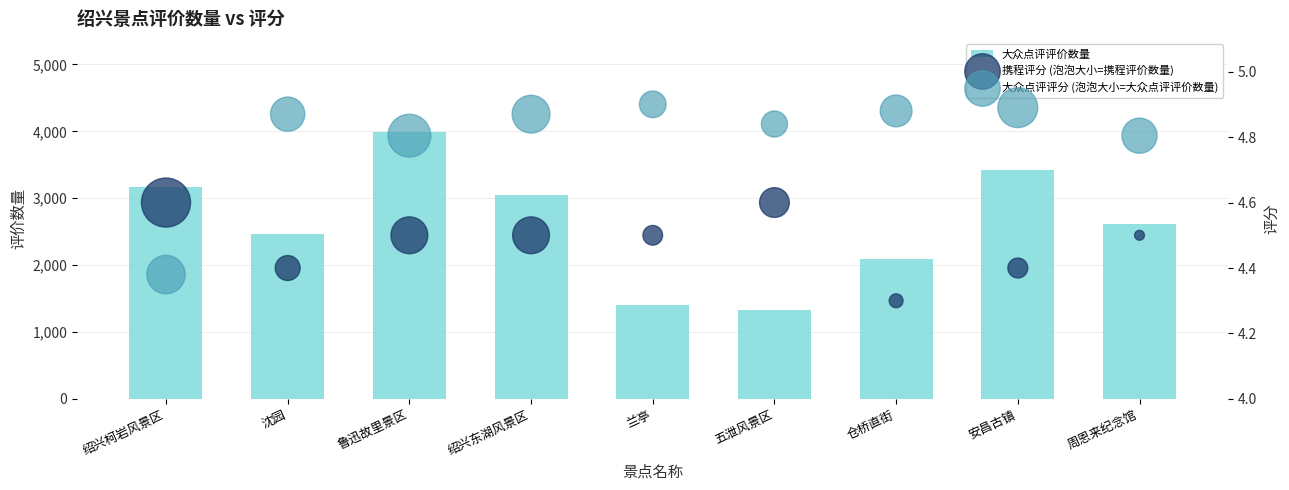

Is the value of 大众点评评分 (泡泡大小=大众点评评价数量) at 安昌古镇 greater than the value of 携程评分 (泡泡大小=携程评价数量) at 绍兴柯岩风景区?

Yes